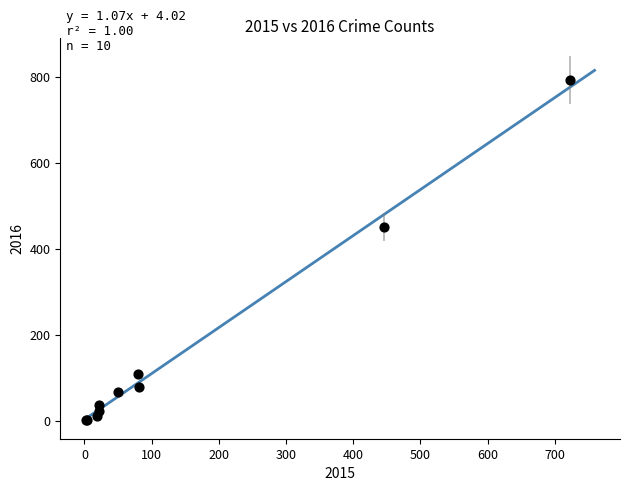

What Y value in the scatter plot is closest to 397?

451